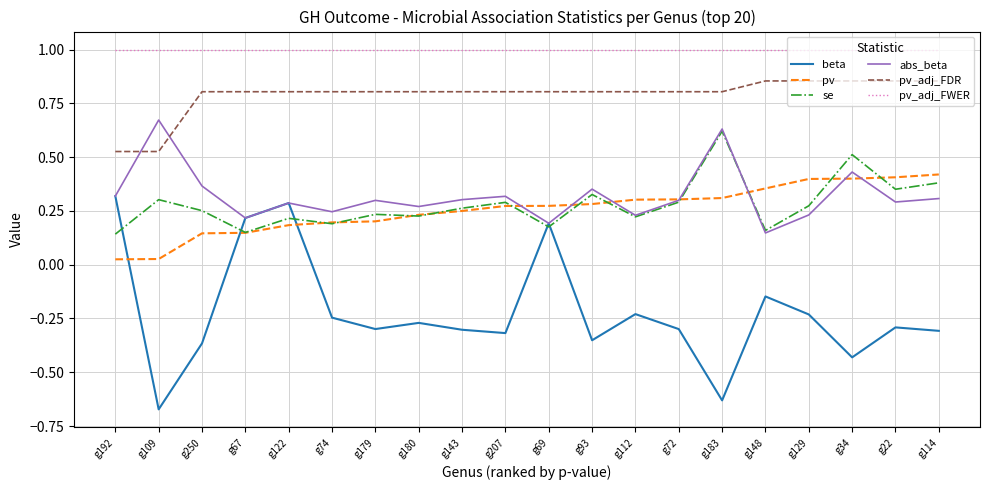

What is the total value across all series at g179?

2.2